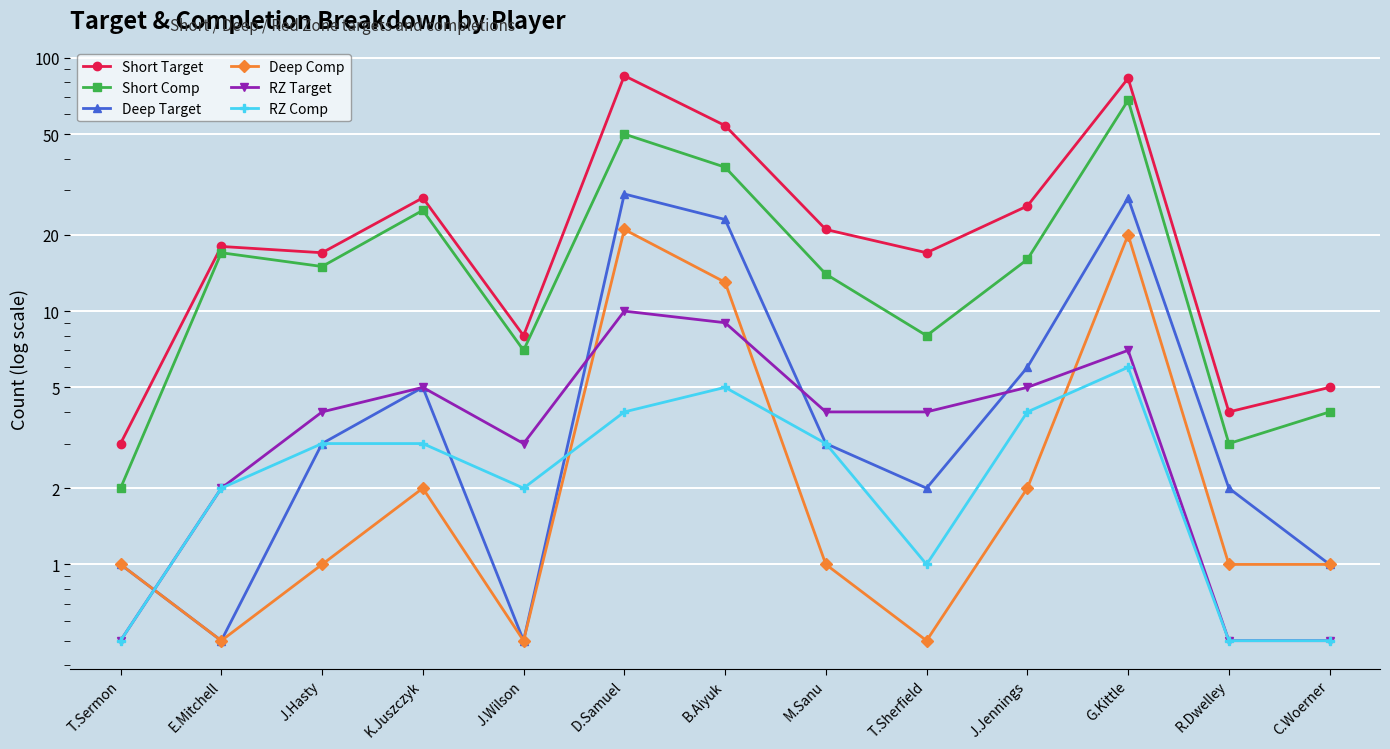

What is the value of the Short Target point at the 4th from the left?

28.0